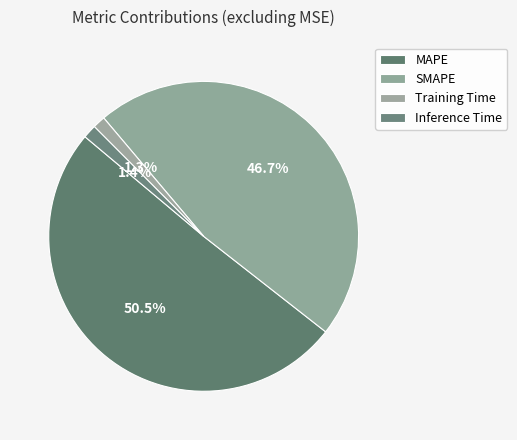

Is SMAPE the majority of the pie?

No